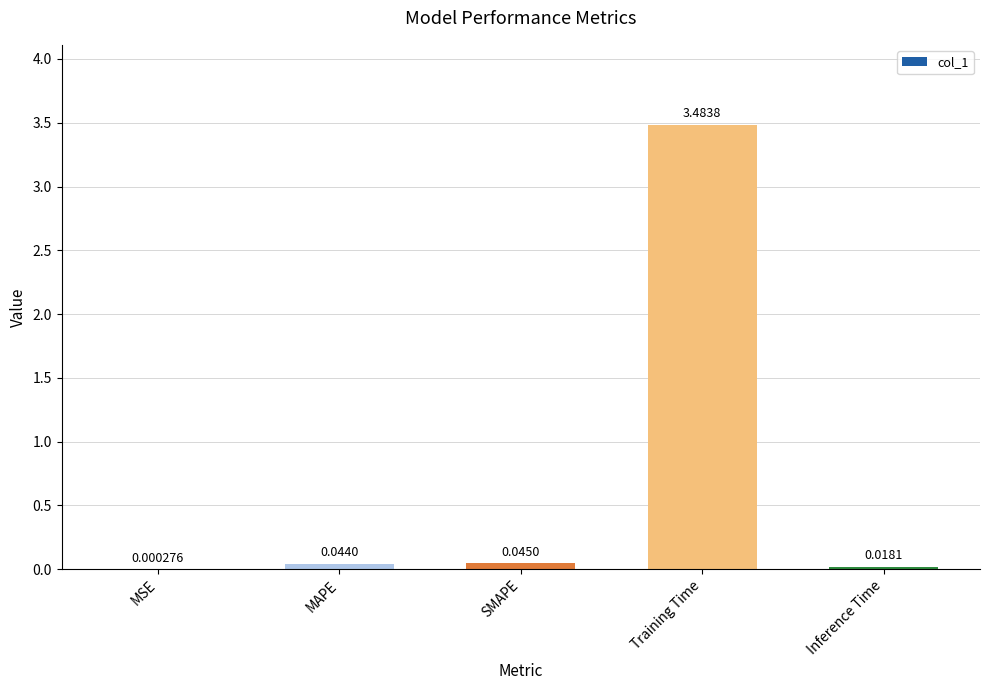

Which label corresponds to the largest value in the chart?

Training Time